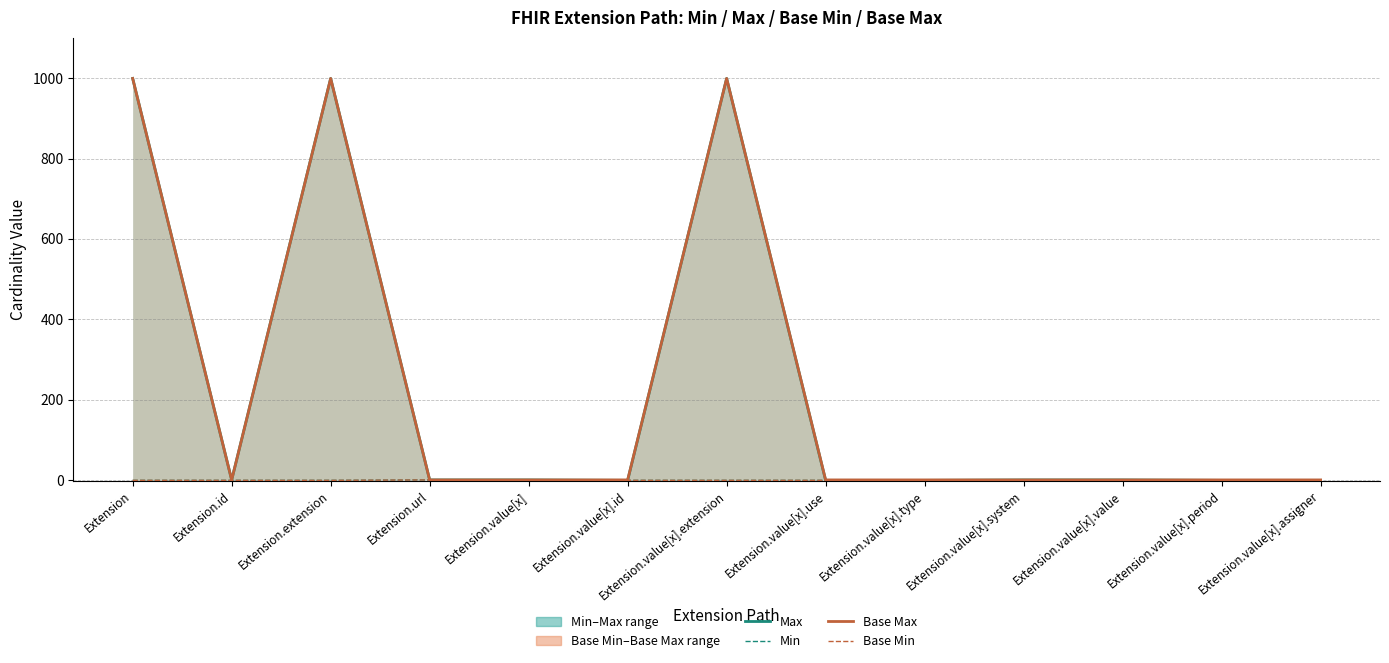

Reading left to right, transcribe all the data shown in this chart.

Max: 999	1	999	1	1	0	999	0	0	1	1	0	0
Min: 0	0	0	1	0	0	0	0	0	0	0	0	0
Base Max: 999	1	999	1	1	1	999	1	1	1	1	1	1
Base Min: 0	0	0	1	0	0	0	0	0	0	0	0	0